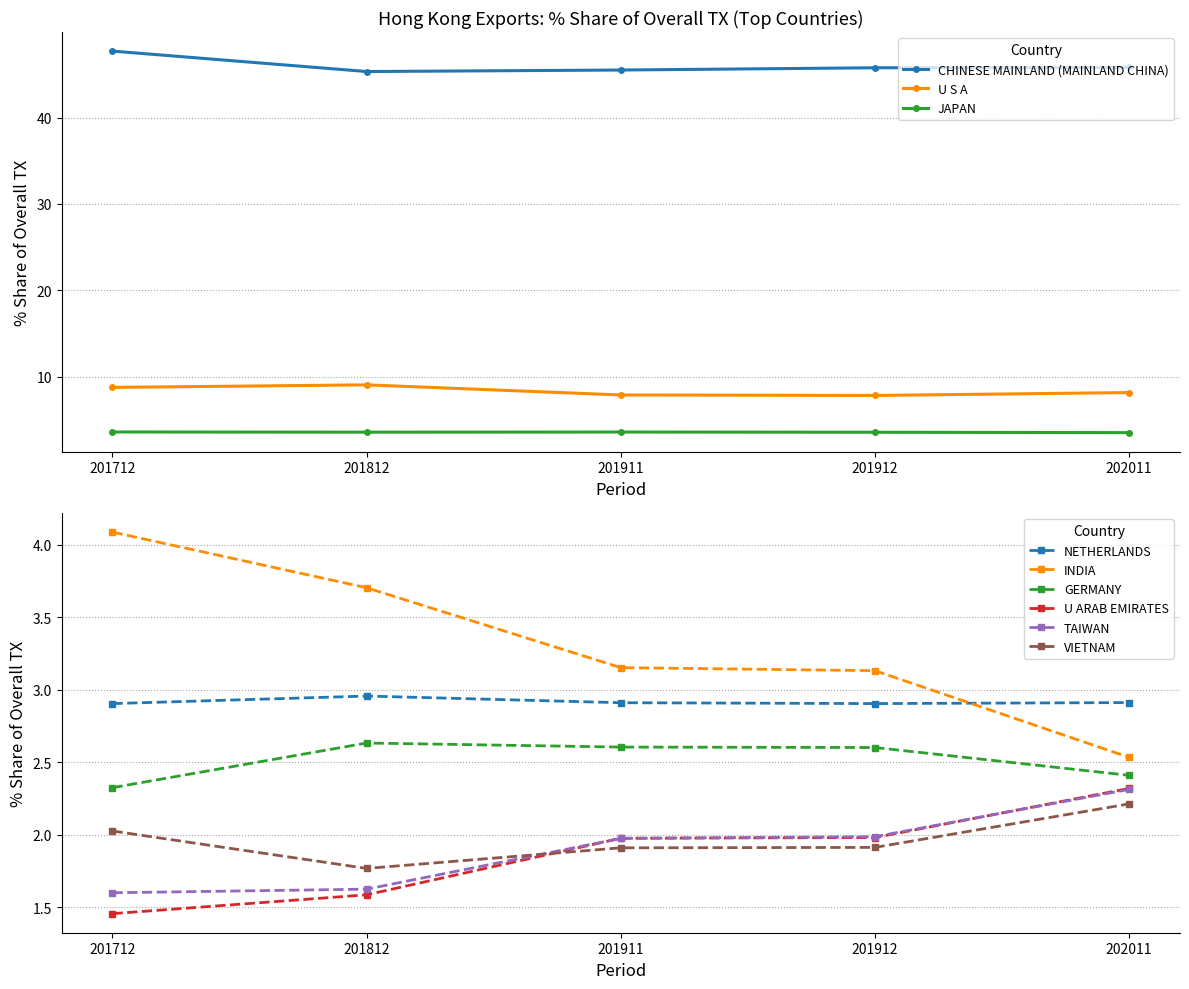

The JAPAN series shows 5.9 at 201712. True or false?

False